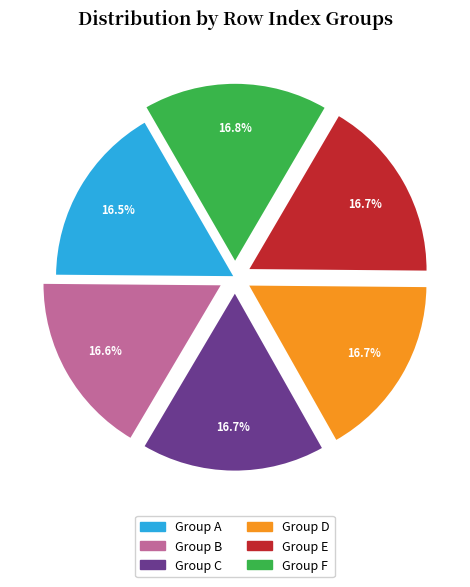

How many slices are in this pie chart?

6